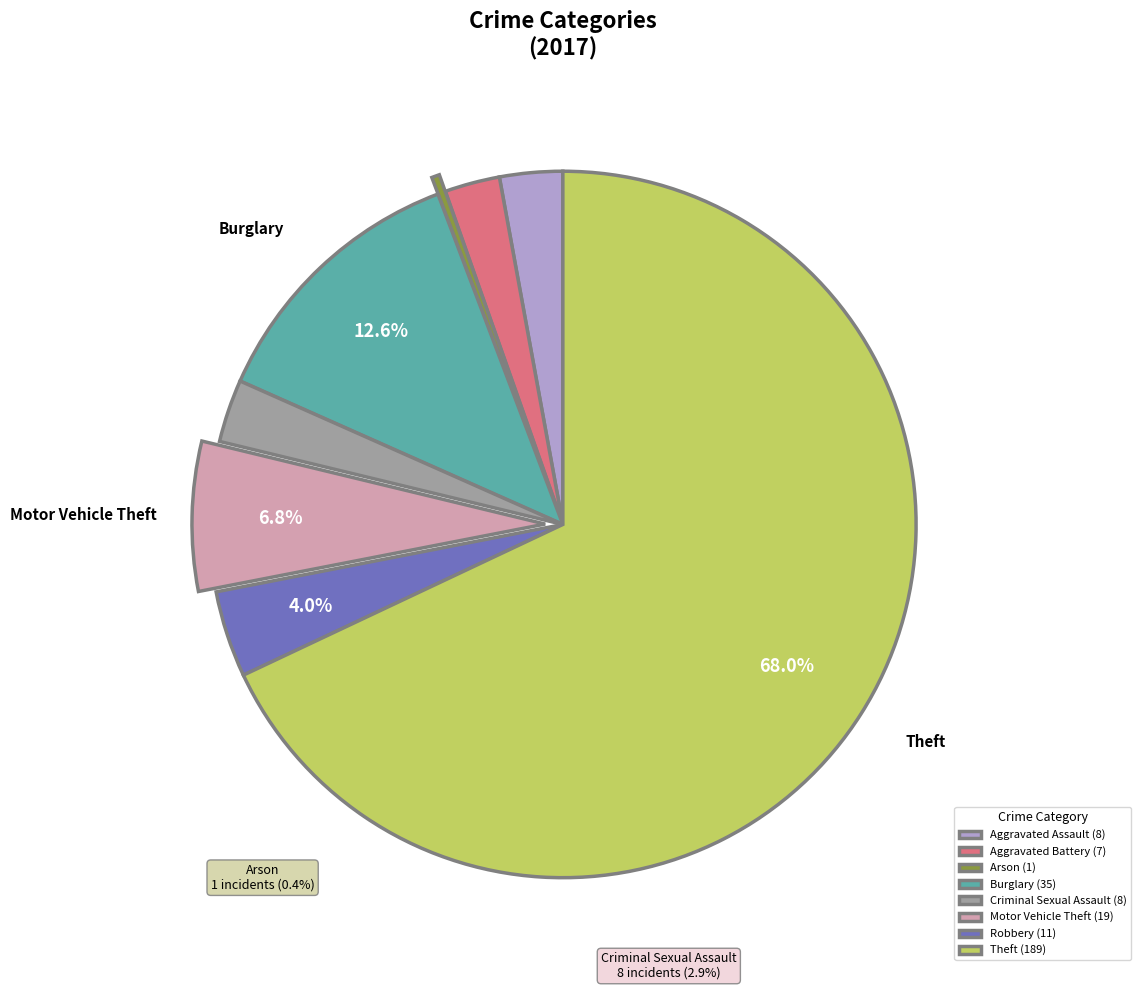

Is Theft the majority of the pie?

Yes